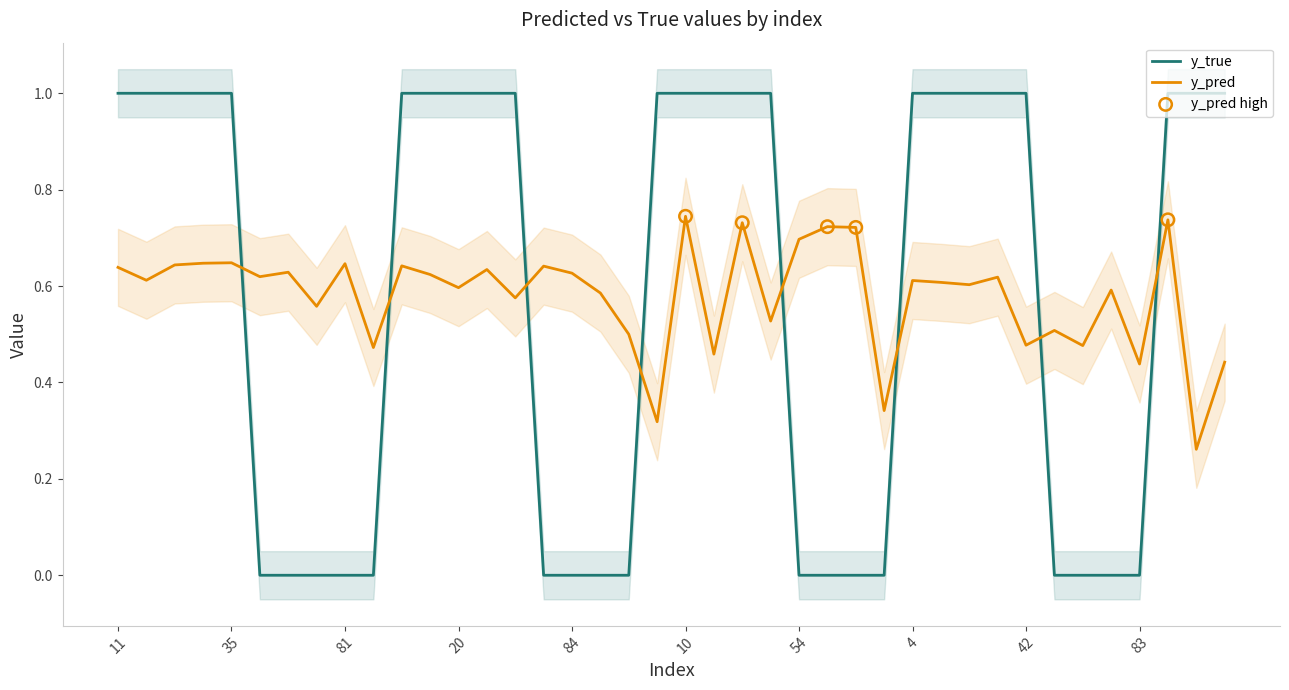

Which series has the largest Y range (max minus min)?

y_true